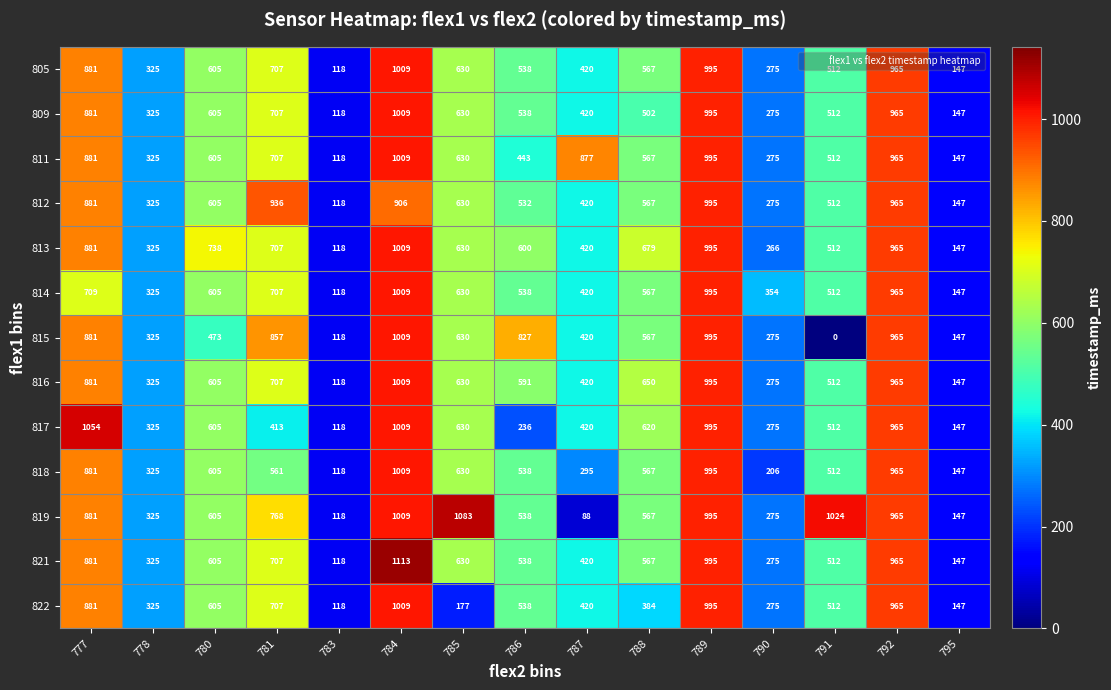

At which category is the sum across all series the highest?

784